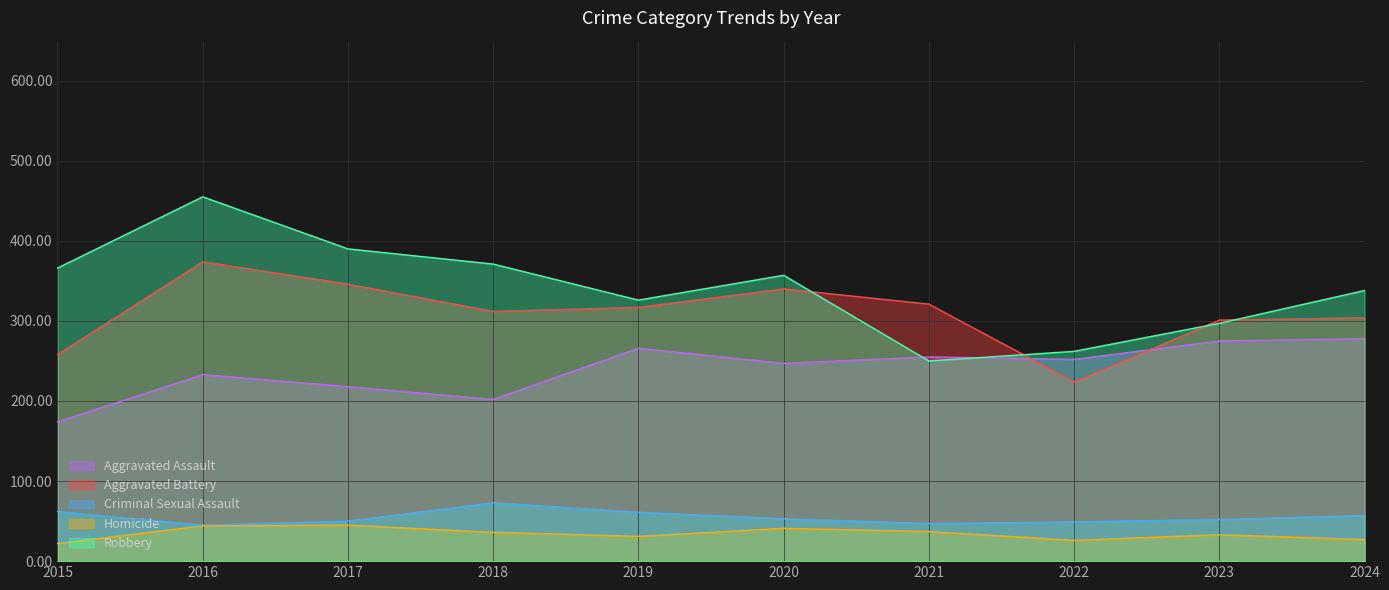

What are all the series names shown in the legend?

Aggravated Assault, Aggravated Battery, Criminal Sexual Assault, Homicide, Robbery